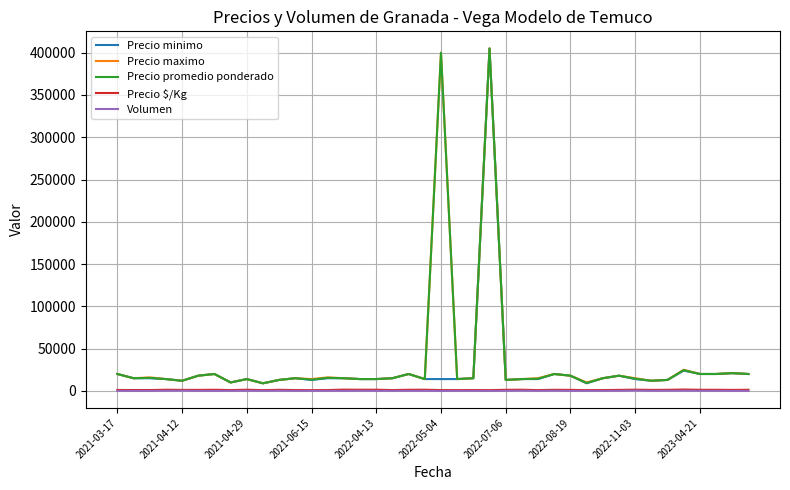

How many values in the Precio maximo series are below 15000?

16